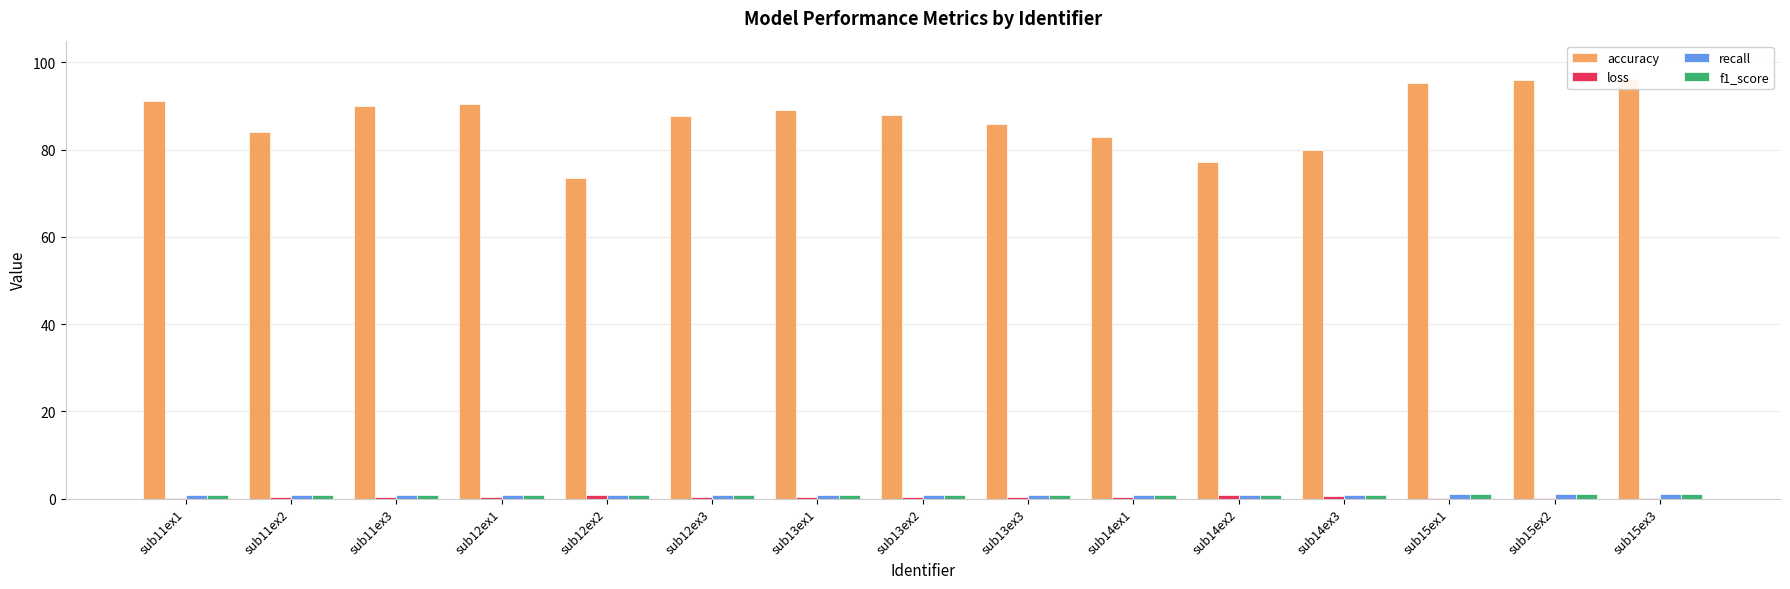

How many loss values are between 0 and 1?

15